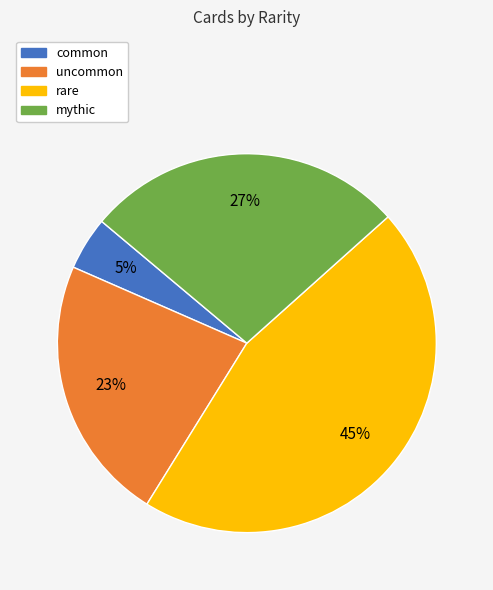

Which has a higher value, uncommon or rare?

rare